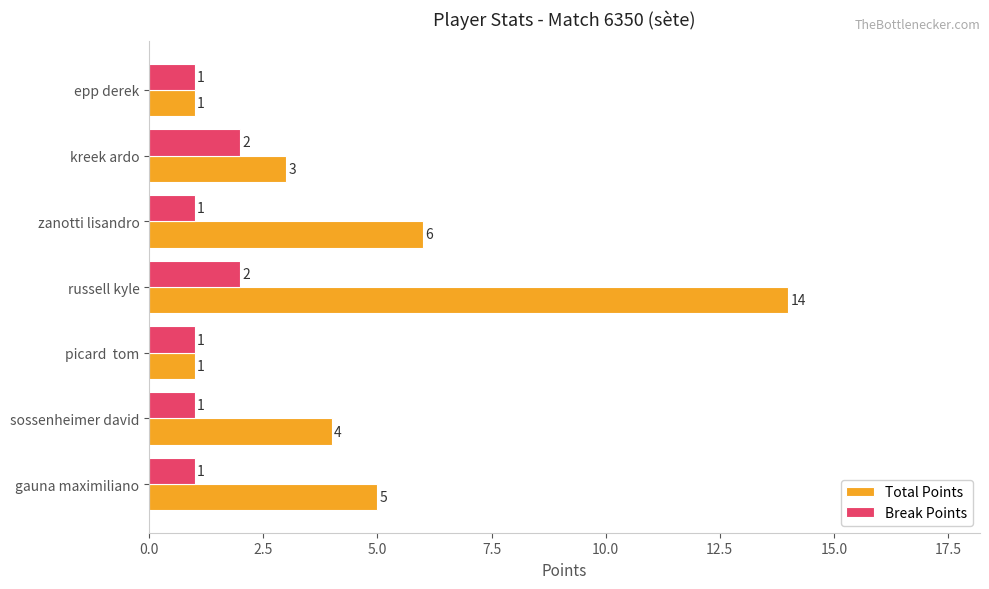

What are all the series names shown in the legend?

Total Points, Break Points